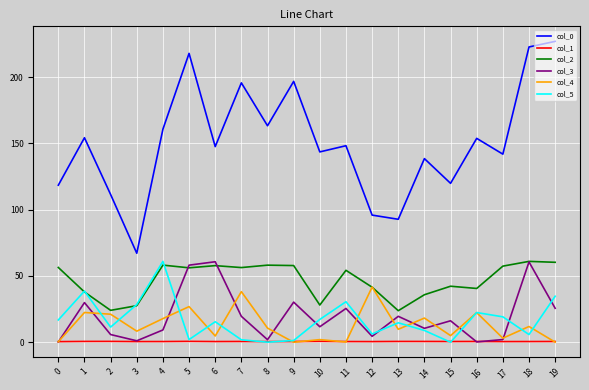

Is the value of col_0 at 15 greater than the value of col_4 at 19?

Yes